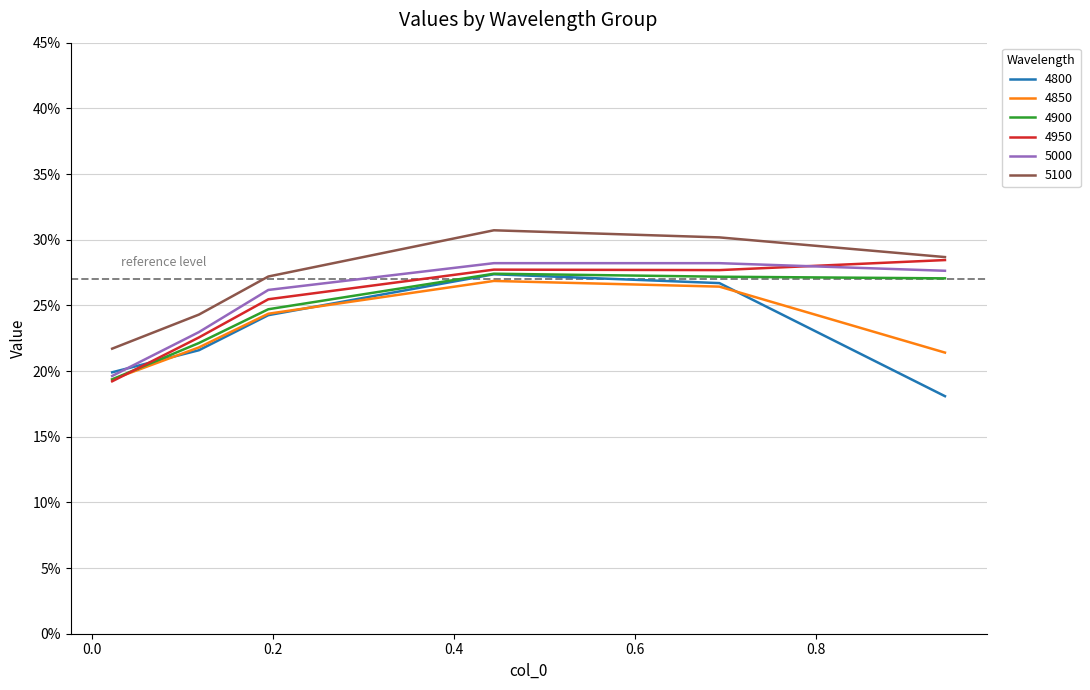

Which series has the largest total across all categories?

5100